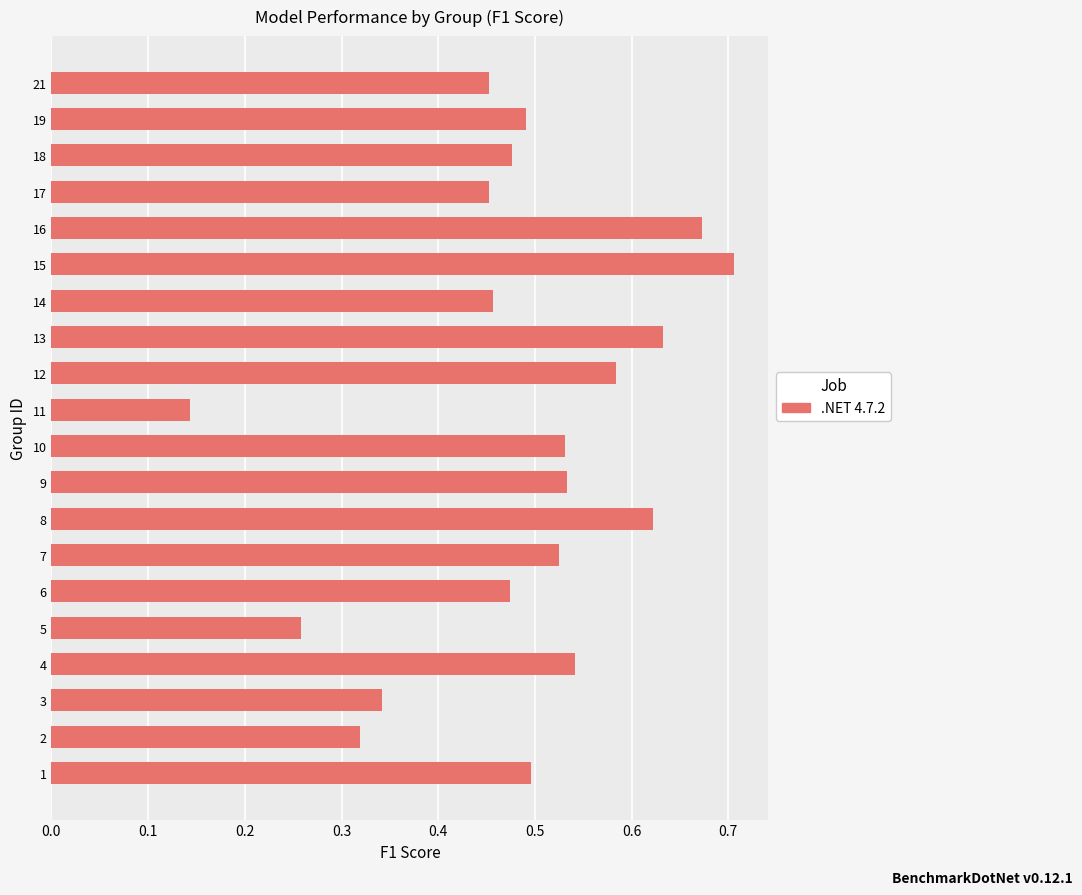

How many bars are there in total?

20